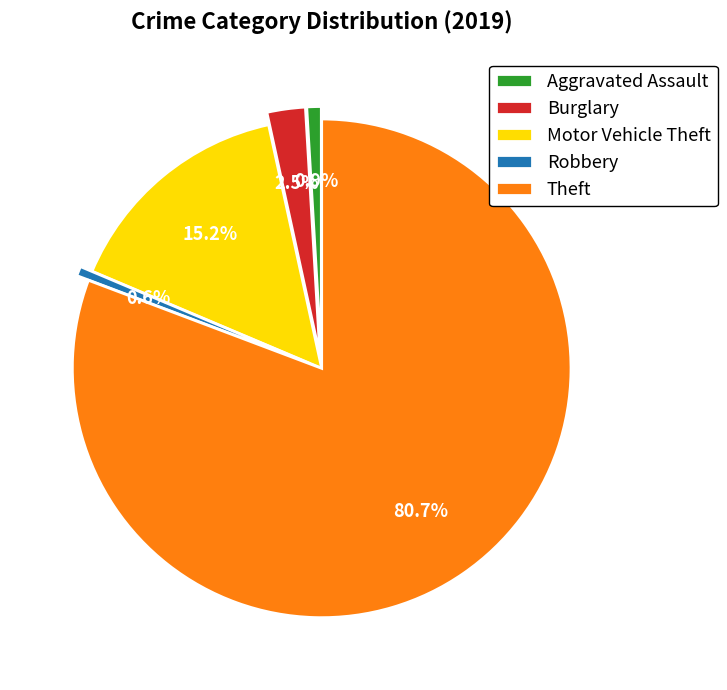

Which slice represents more than half of the pie?

Theft